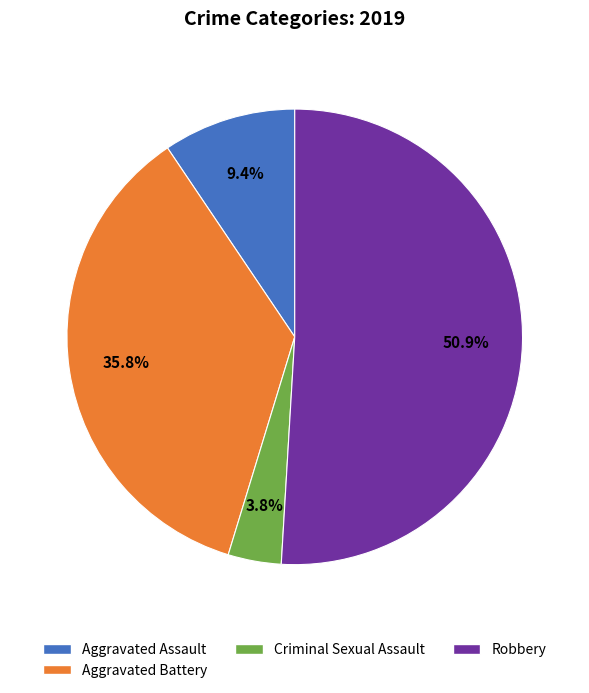

Does any single category account for the majority?

Yes